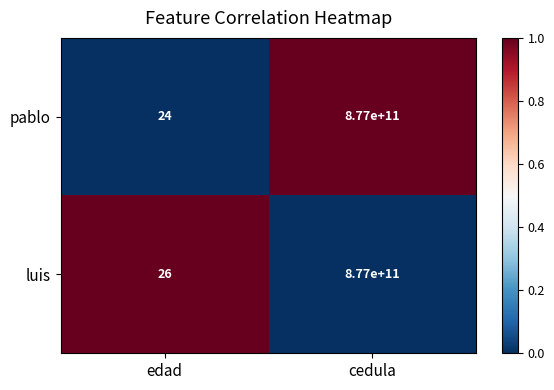

At which category does the chart reach its peak across all series?

cedula